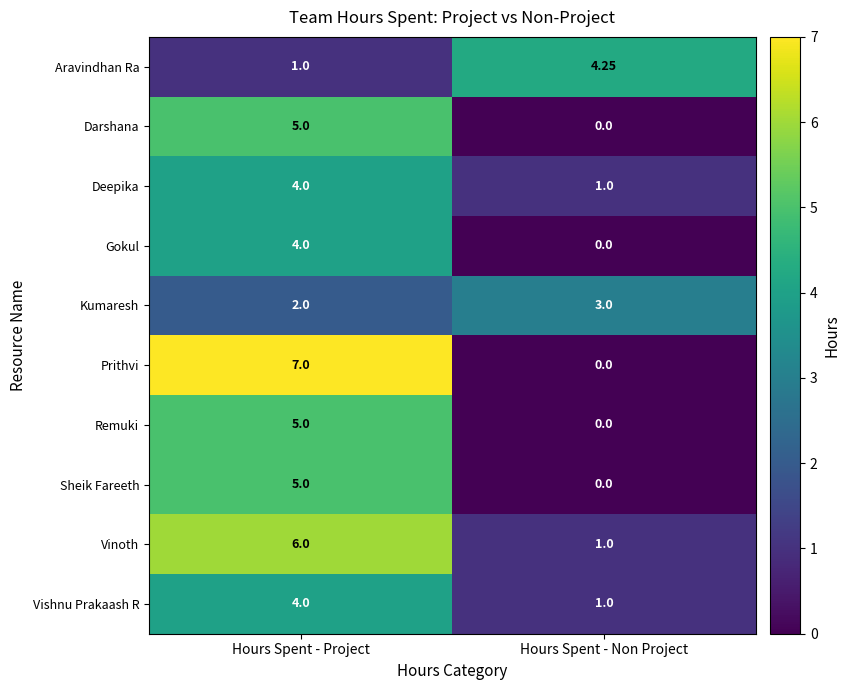

At which category does the chart reach its peak across all series?

Hours Spent - Project